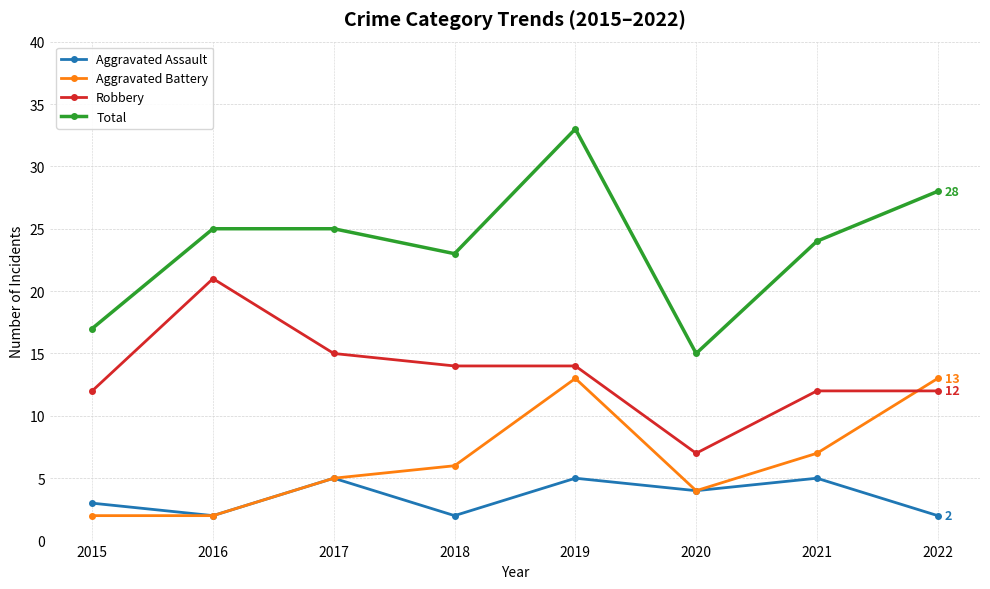

What is the greatest value displayed?

33